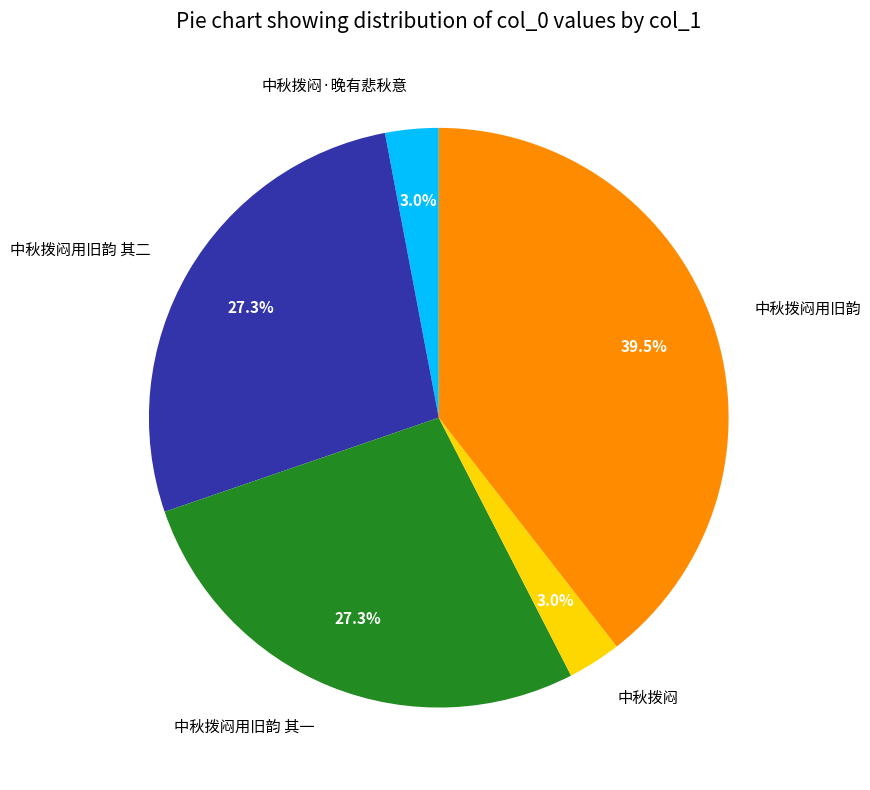

Is 中秋拨闷用旧韵 the majority of the pie?

No